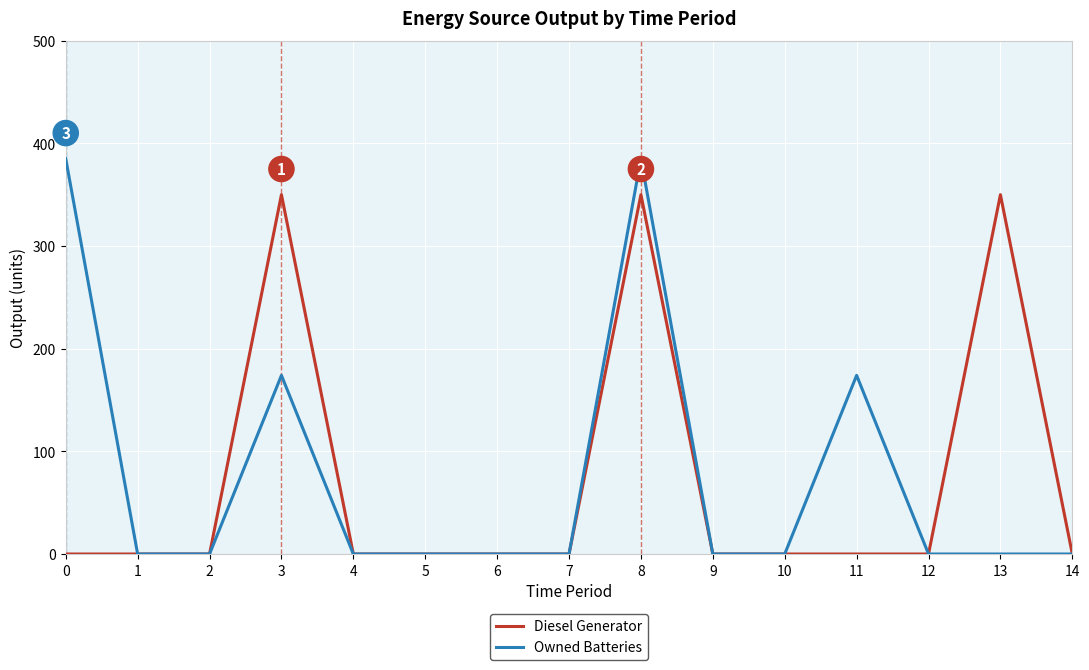

The value of Owned Batteries at 12 is 0. True or false?

True